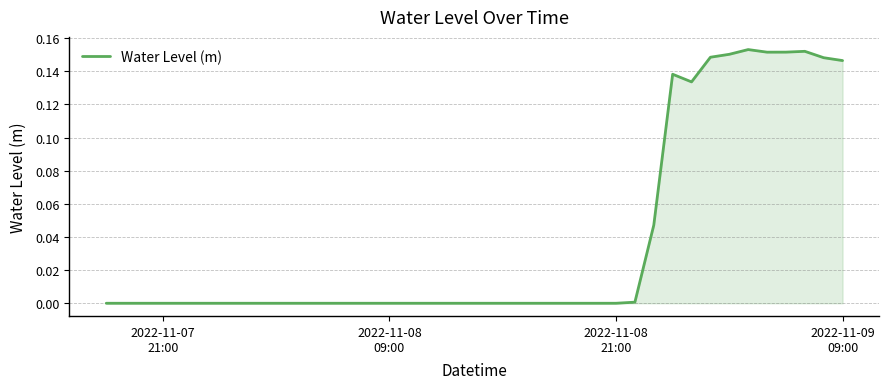

Reading left to right, transcribe all the data shown in this chart.

-0.0	-0.0	-0.0	-0.0	-0.0	-0.0	-0.0	-0.0	-0.0	-0.0	-0.0	-0.0	-0.0	-0.0	-0.0	-0.0	-0.0	-0.0	-0.0	-0.0	-0.0	-0.0	-0.0	-0.0	-0.0	-0.0	-0.0	0.0	0.0	0.0	0.1	0.1	0.1	0.2	0.2	0.2	0.2	0.2	0.1	0.1